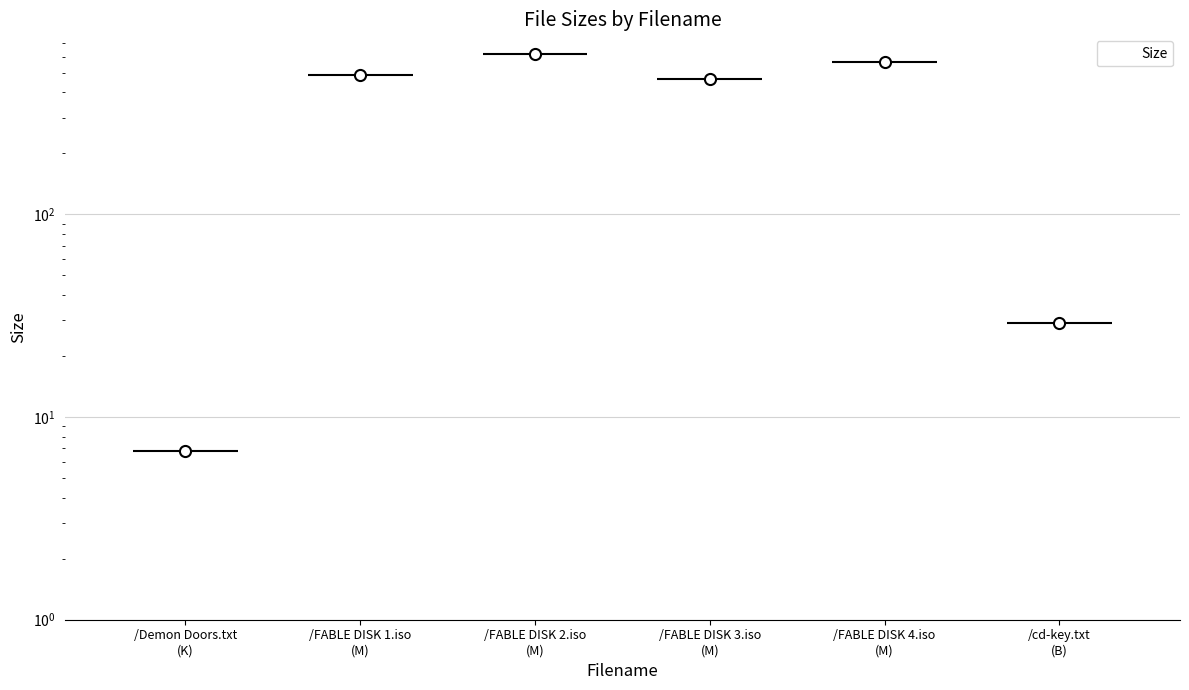

Where does the data first go above 484?

/FABLE DISK 1.iso
(M)